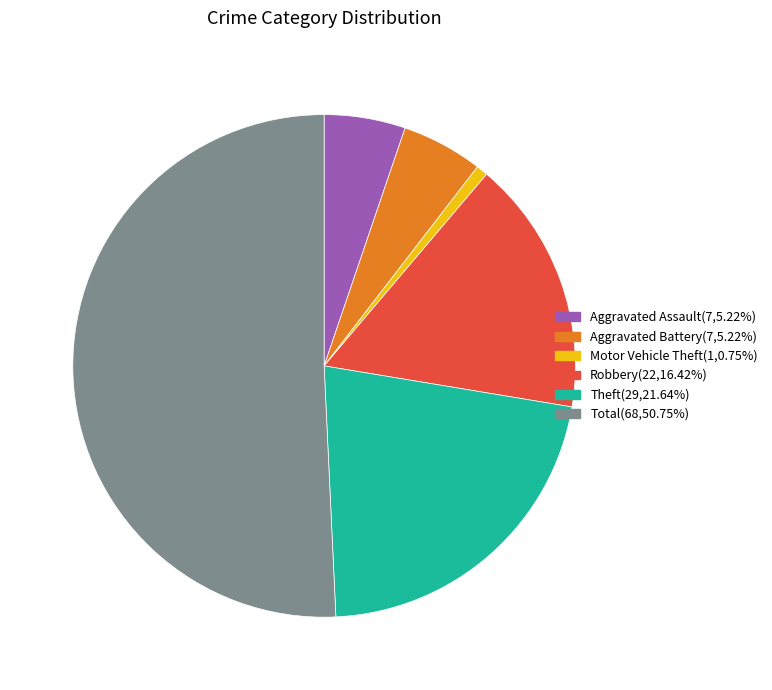

Does any single category account for the majority?

Yes